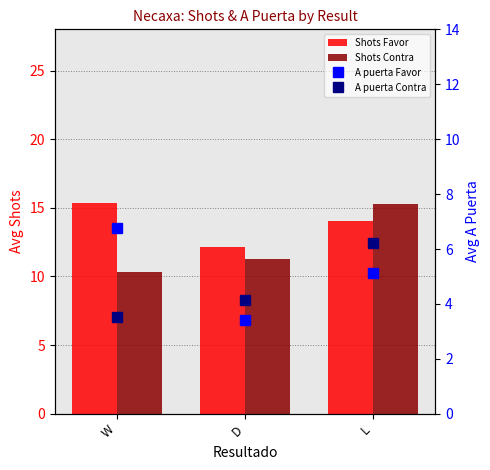

At D, list the series in order from largest to smallest.

Shots Favor, Shots Contra, A puerta Contra, A puerta Favor